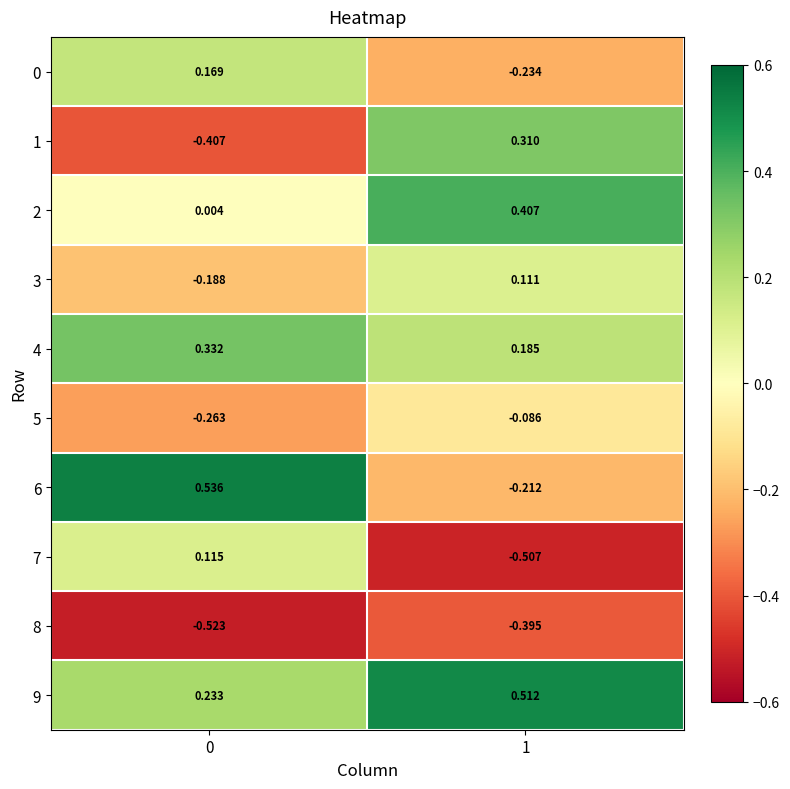

Is the value of 9 at 0 greater than the value of 1 at 0?

Yes